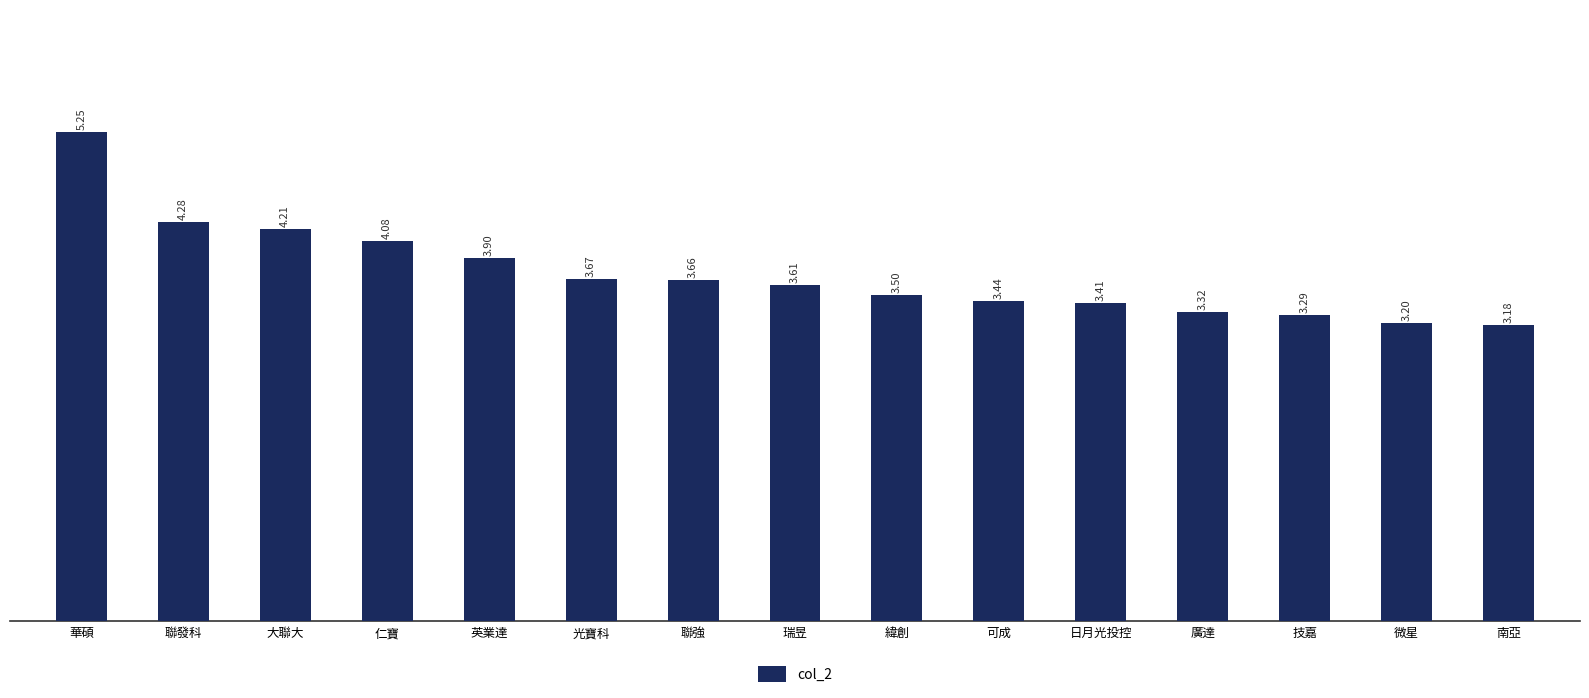

The value at 可成 is 3.4. True or false?

True